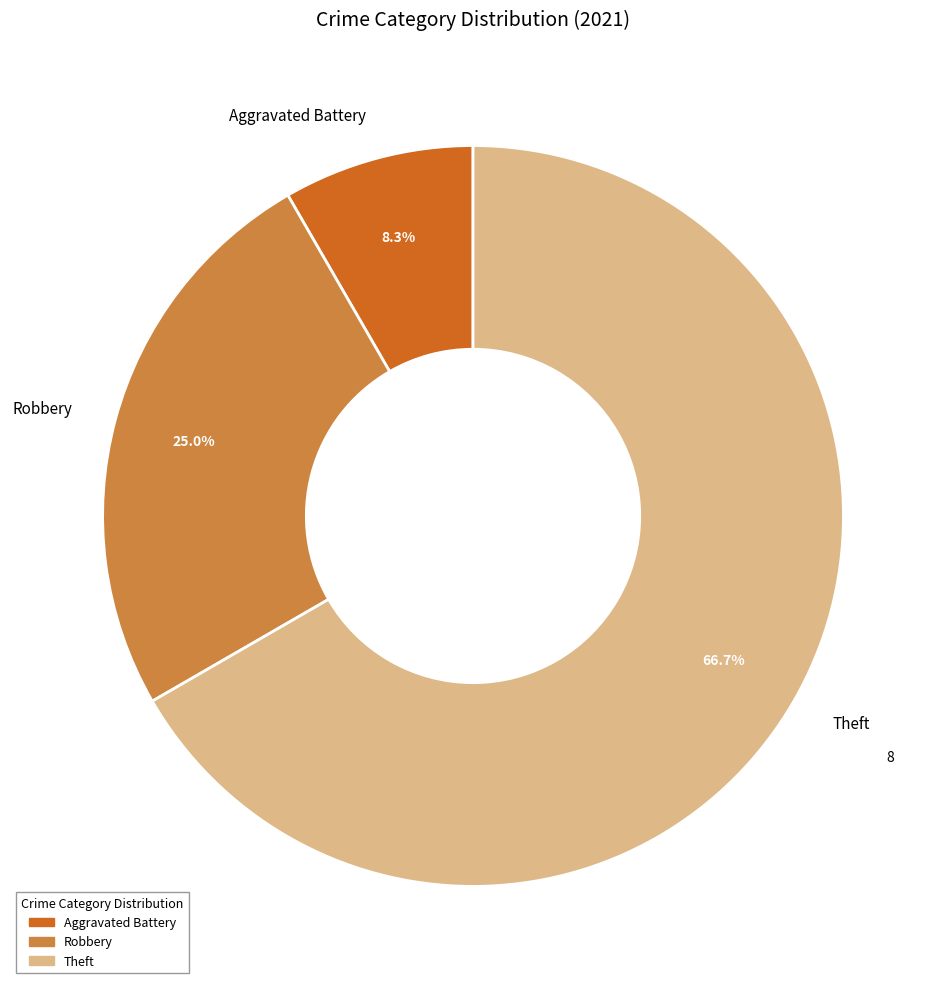

Approximately how many times larger is the value at Robbery compared to Theft?

0.4